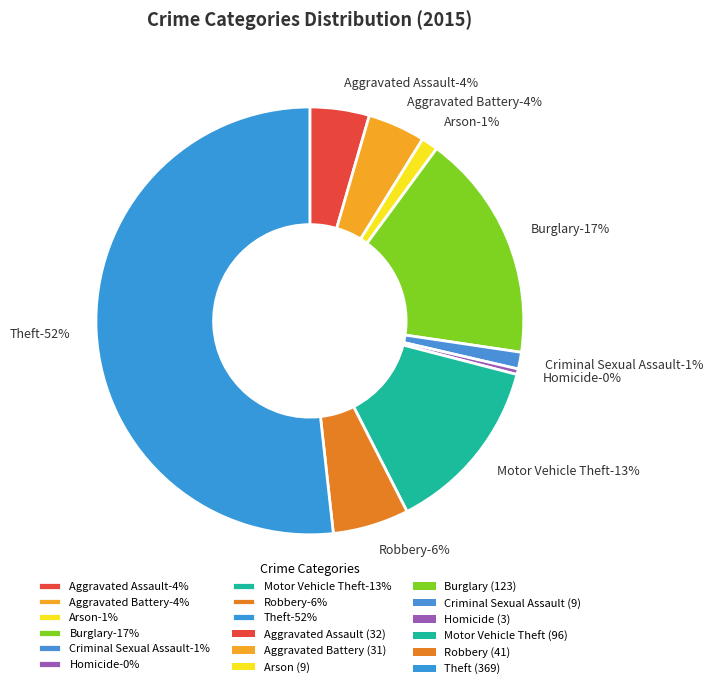

Combined, do Criminal Sexual Assault and Arson account for over 50%?

No